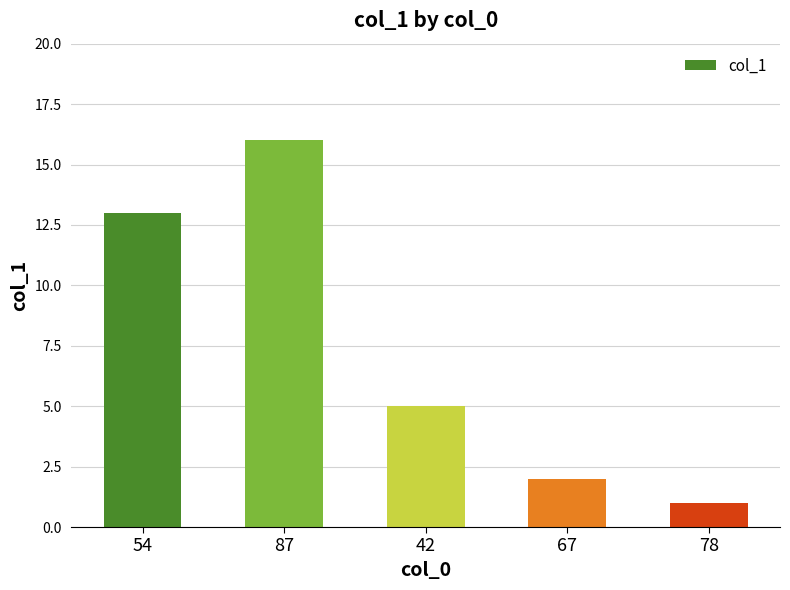

What is the difference between the values at 54 and 67?

11